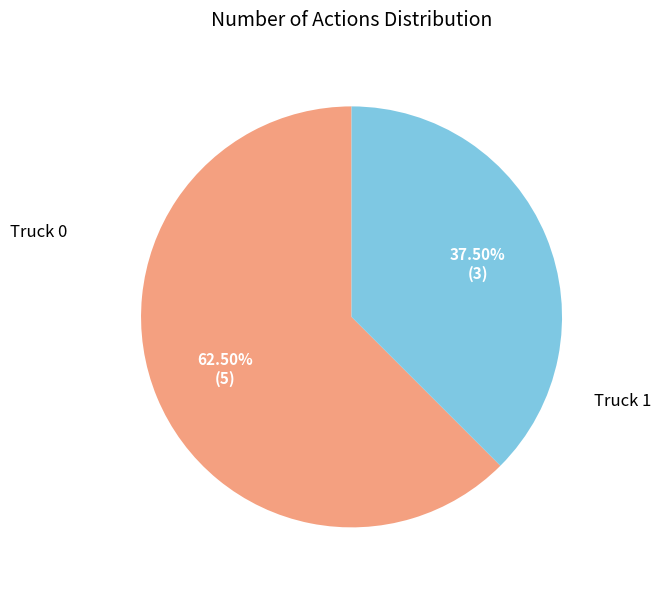

Is there any slice that represents more than half of the pie?

Yes